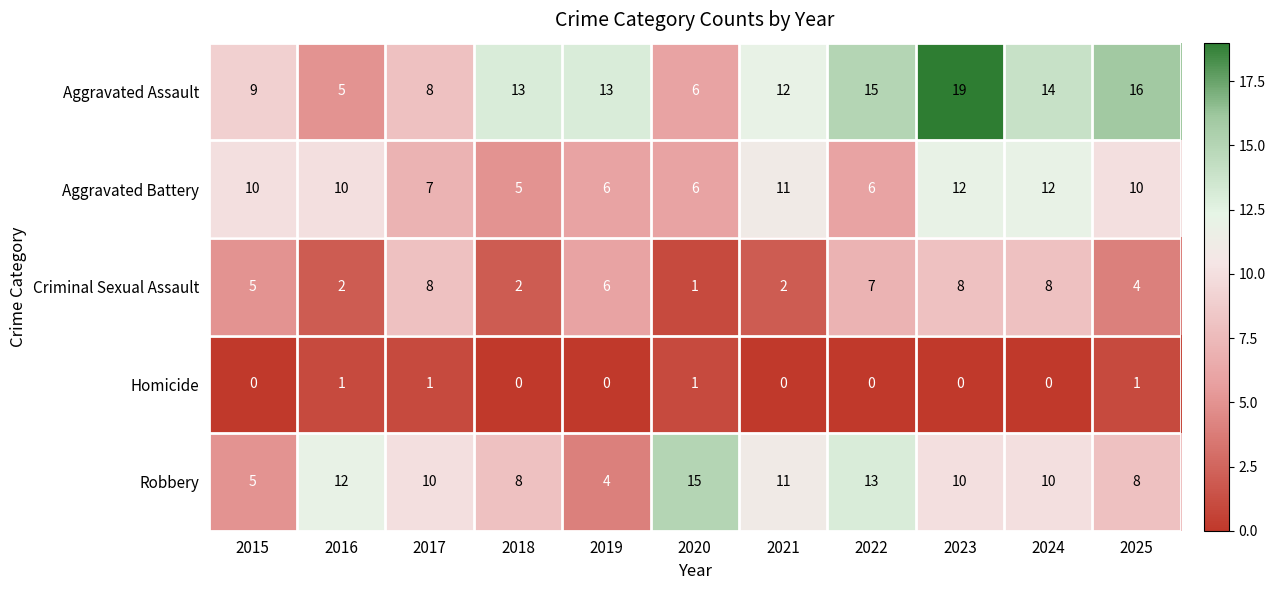

What is the difference between the highest and lowest values at 2017?

9